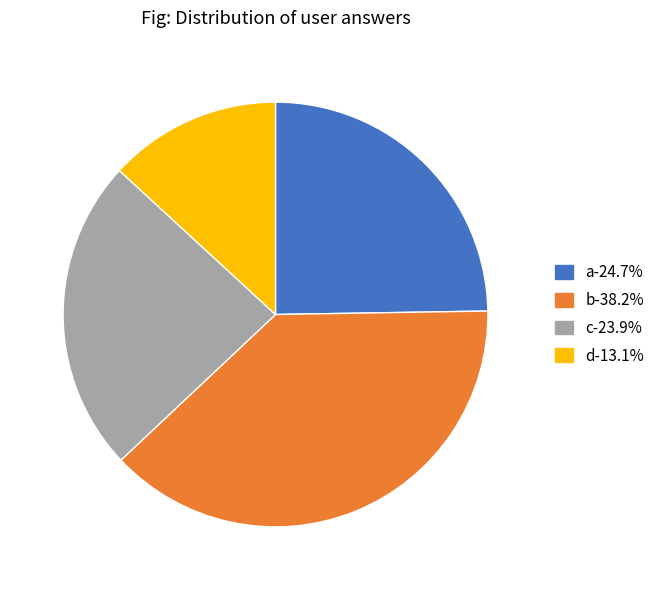

Is there a majority slice in this chart?

No